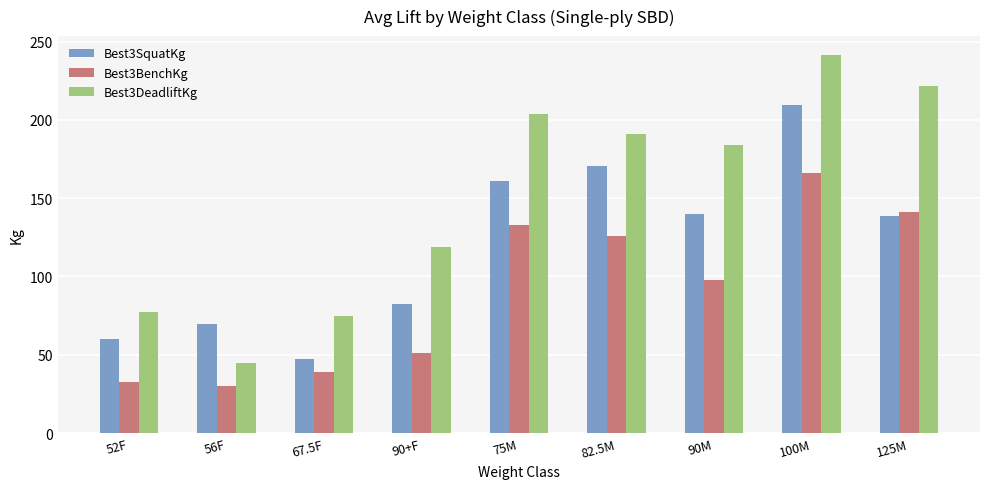

What is the label of the 3rd bar from the right?

90M